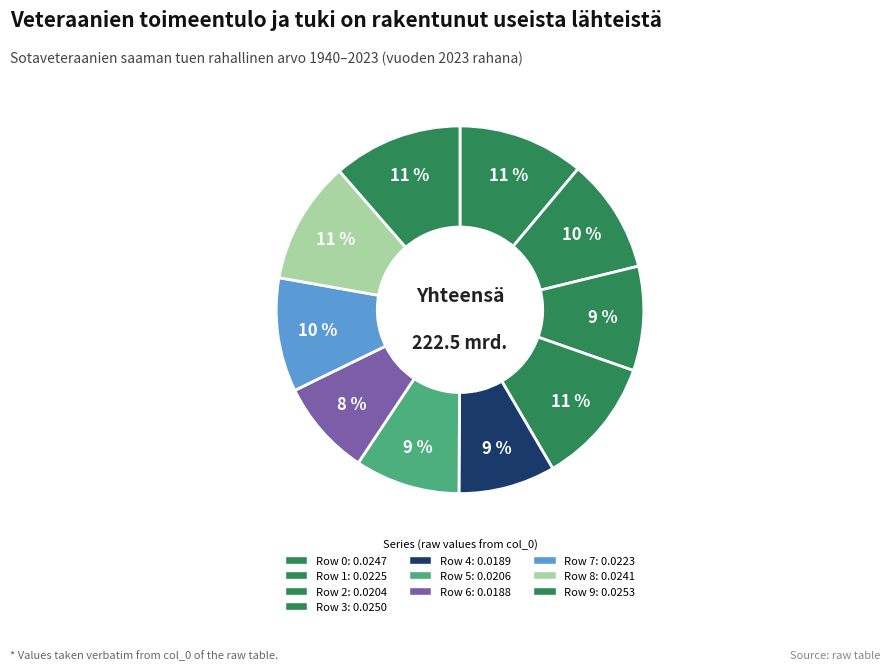

What is the largest slice in the pie chart?

Row 9